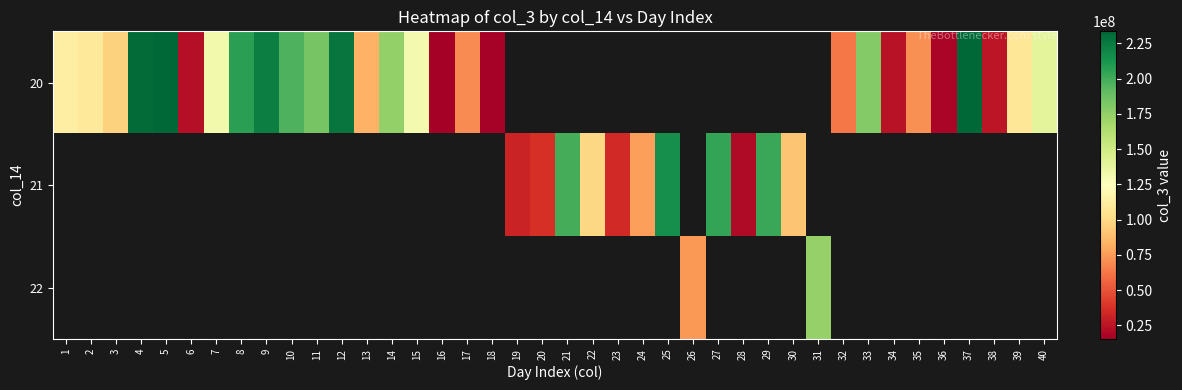

True or false: 21 has a value of 101171935.1 at 21.

False